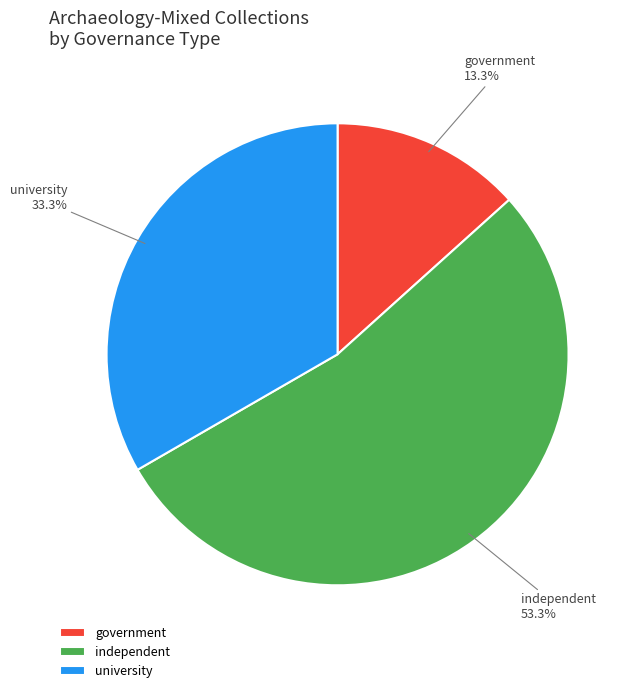

Which has a higher value, independent or university?

independent